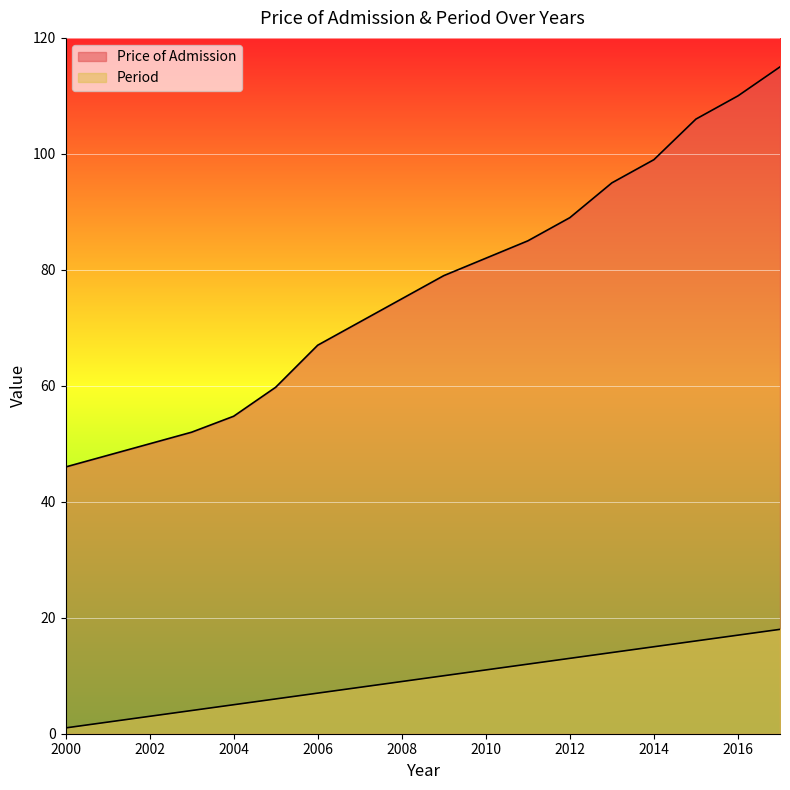

Which series has the largest total across all categories?

Price of Admission